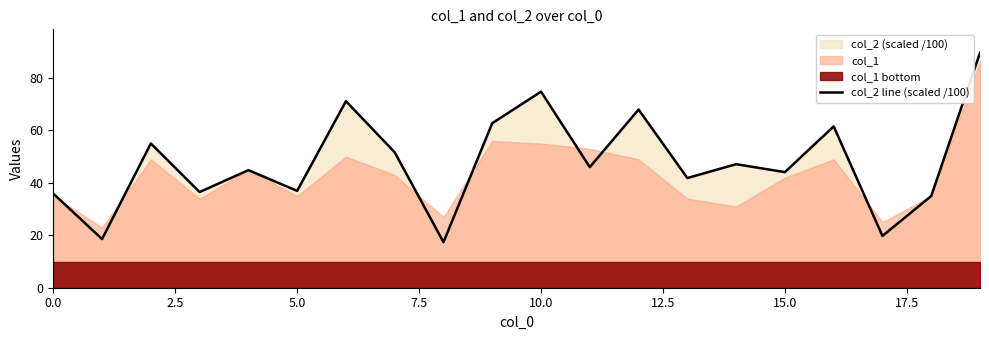

How many interior local valleys (lower than both neighbors) does the data have?

8